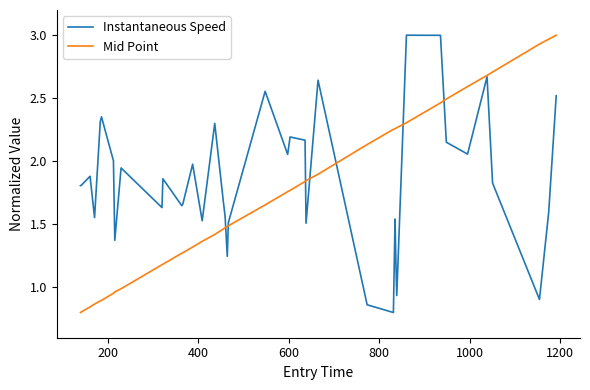

After their last crossing, which series has the higher values: Instantaneous Speed or Mid Point?

Mid Point